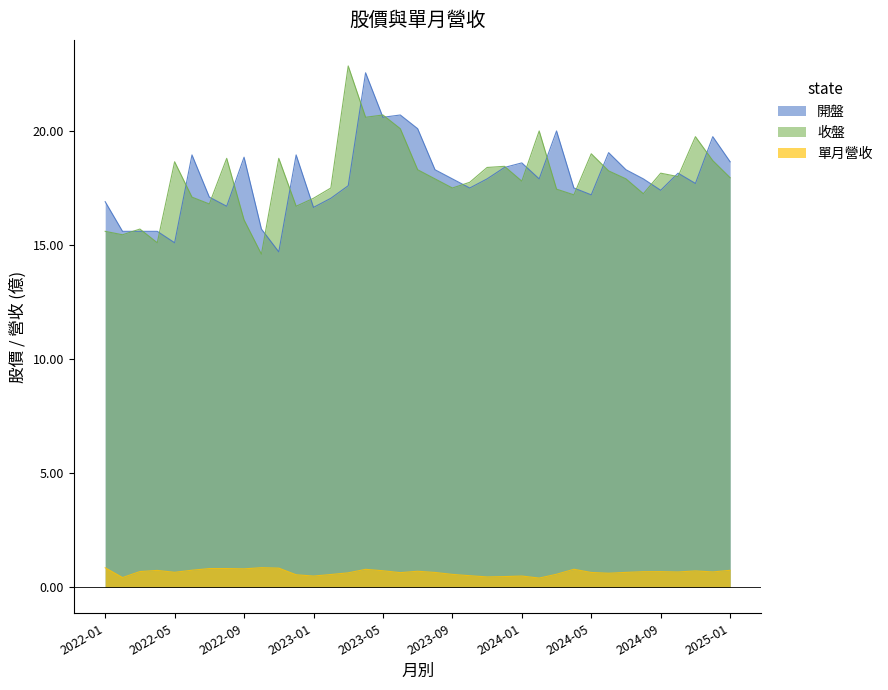

At which label does 收盤 reach its minimum?

2022-10